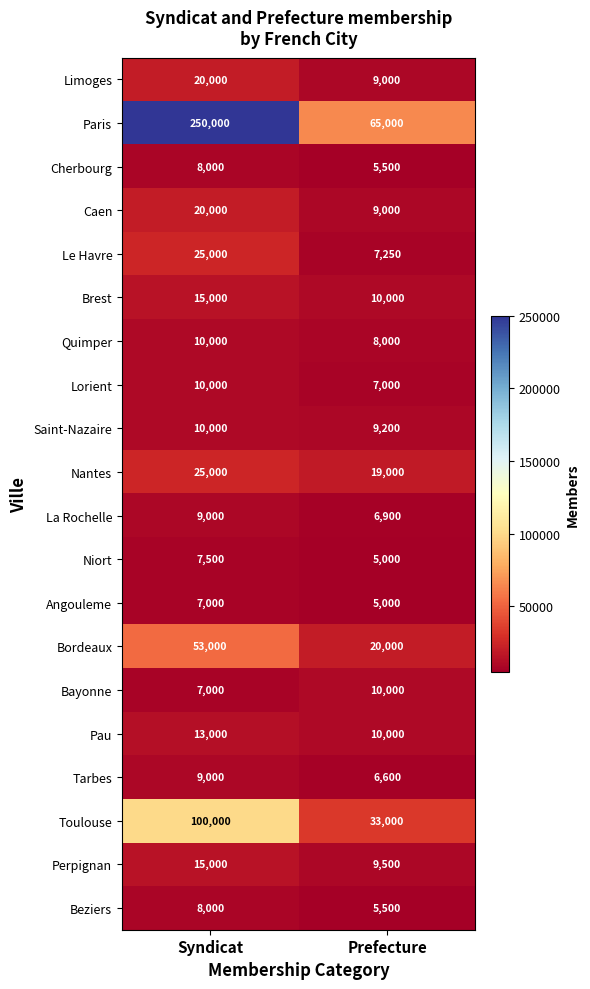

What is the average value of the Limoges series?

14500